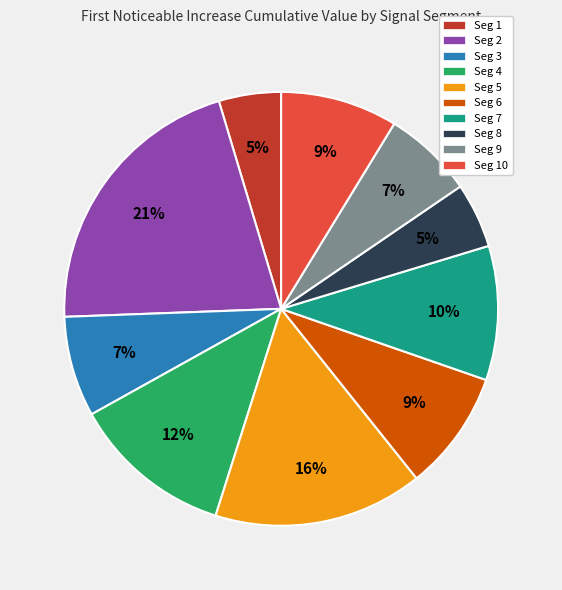

To the nearest percent, what is the difference between the largest and smallest slice percentages?

16%